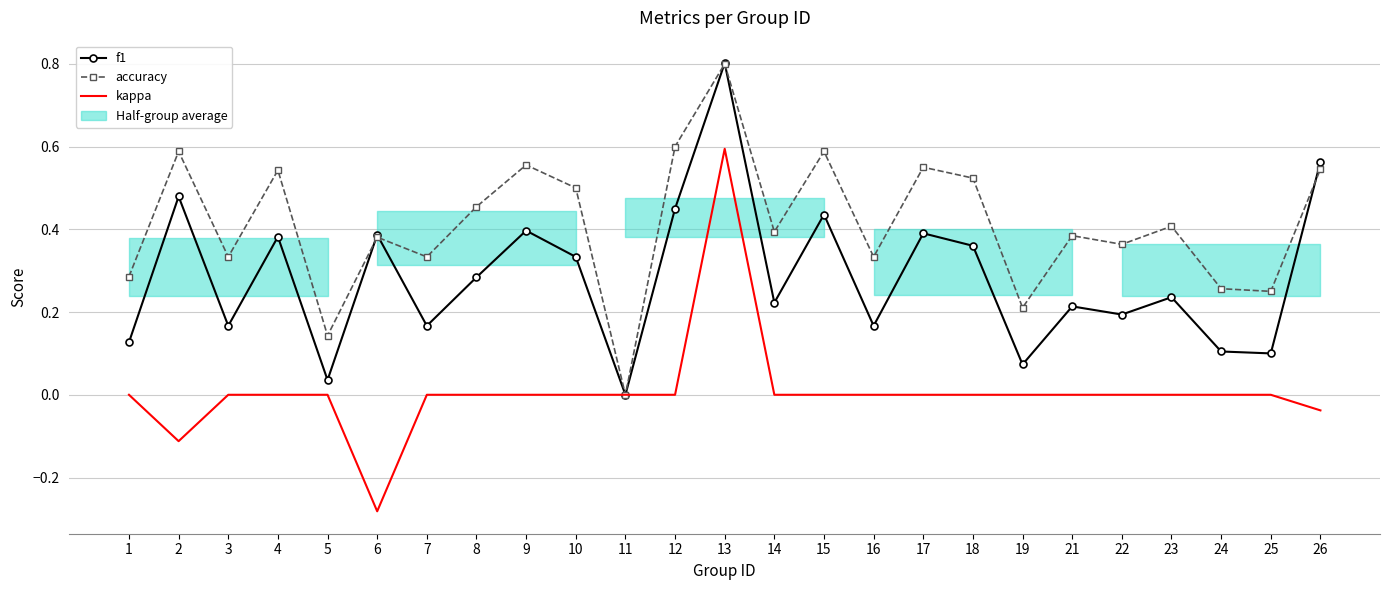

Rank the series by their maximum value, from lowest to highest.

kappa, accuracy, f1